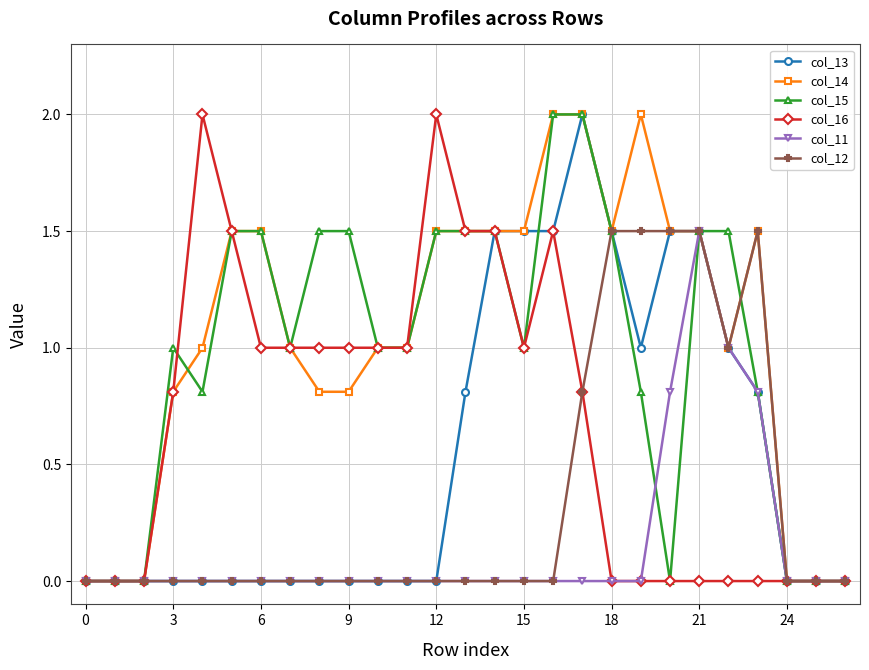

What is the value of the col_14 point at the 13th from the left?

1.5